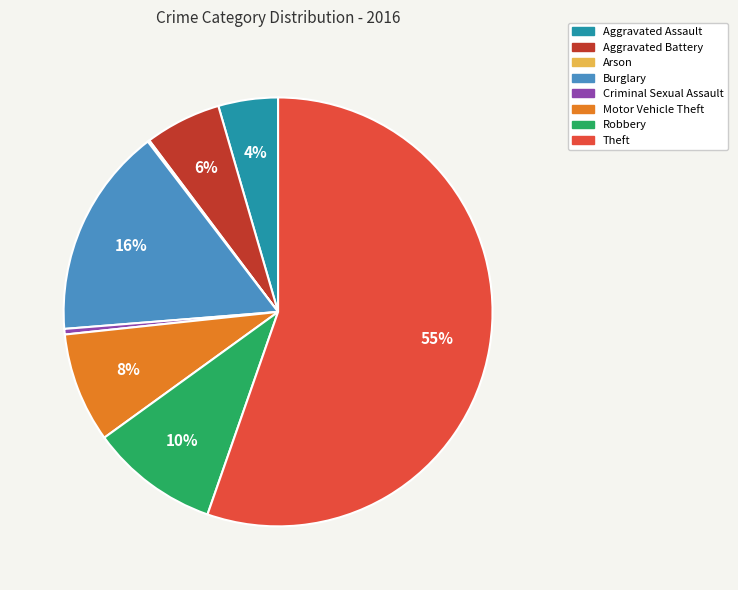

To the nearest percent, what is the average slice percentage?

12%